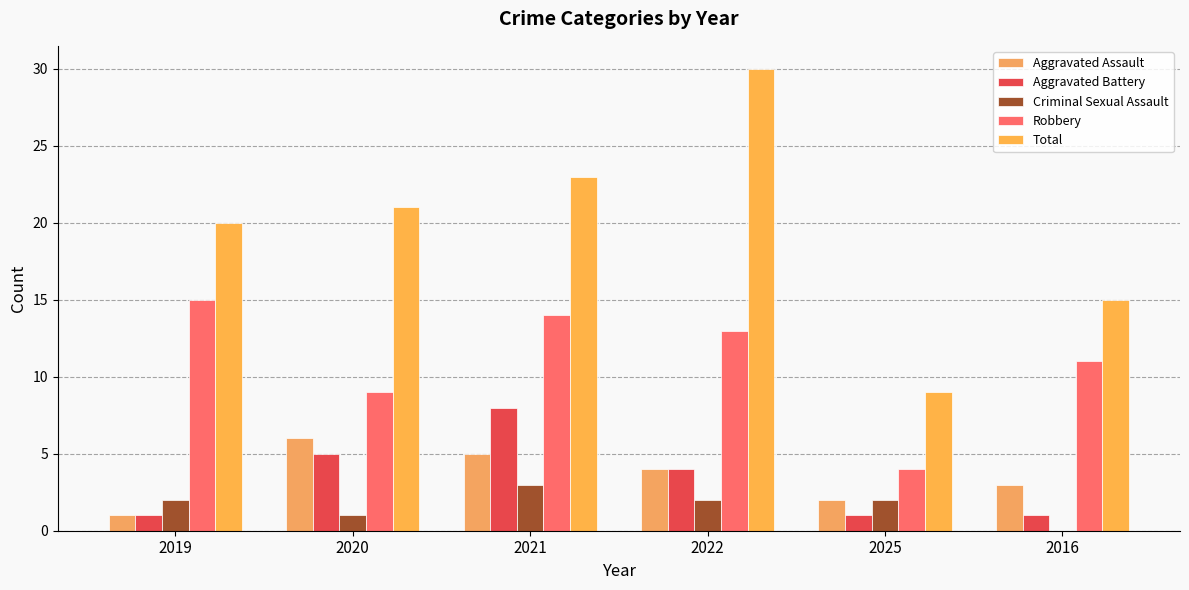

Which series has the largest range (max minus min)?

Total